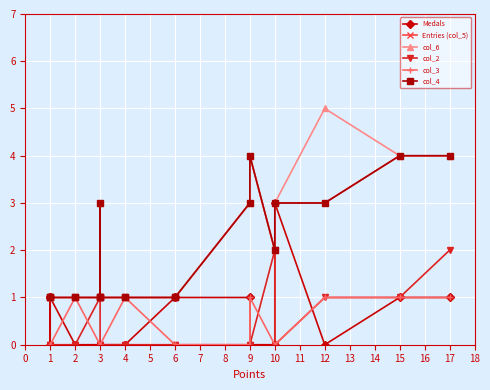

At how many categories does at least one series exceed 1?

8